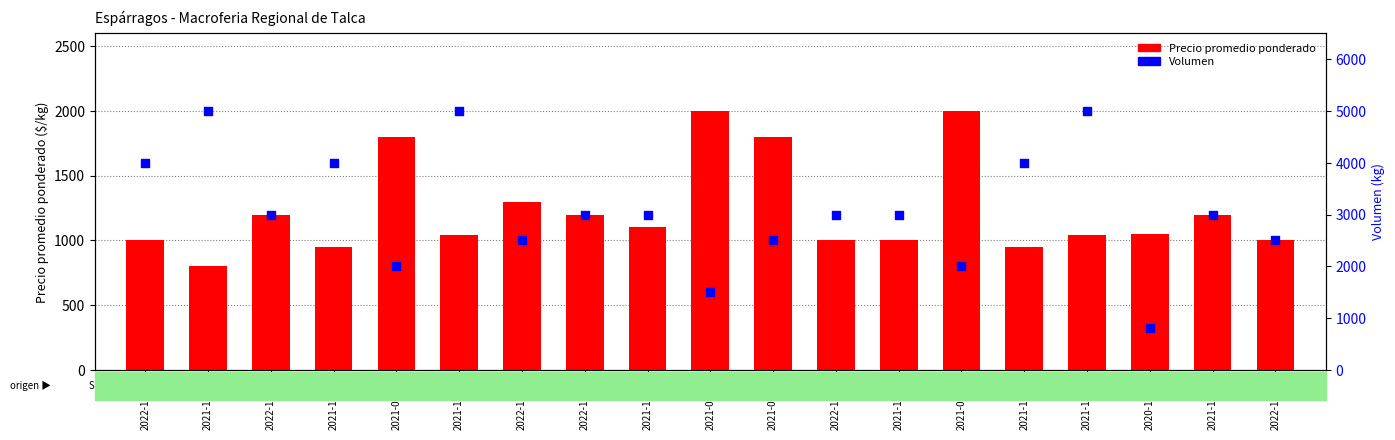

At which category is the sum across all series the highest?

2021-10-06